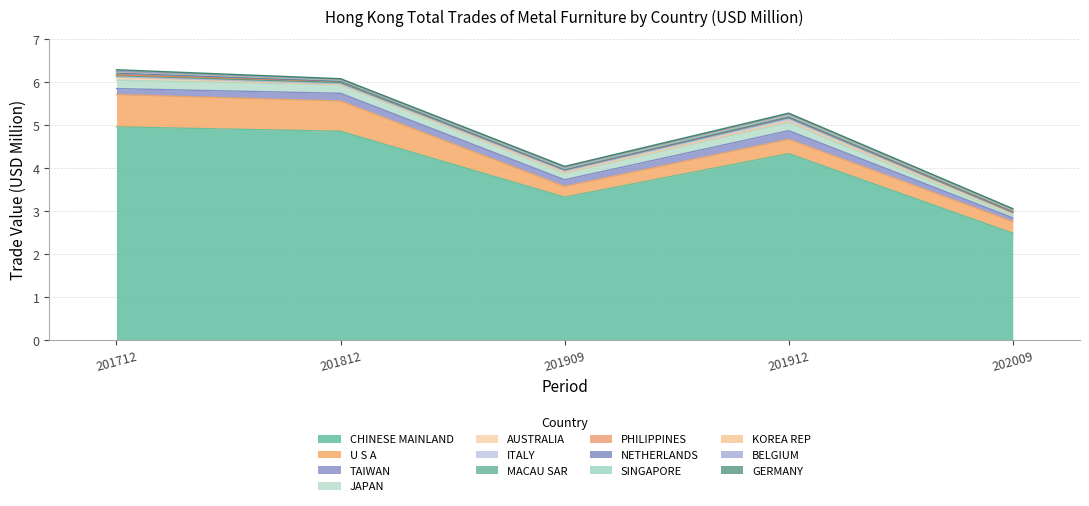

What is the difference between the maximum and minimum values in the 201909 series?

3.3